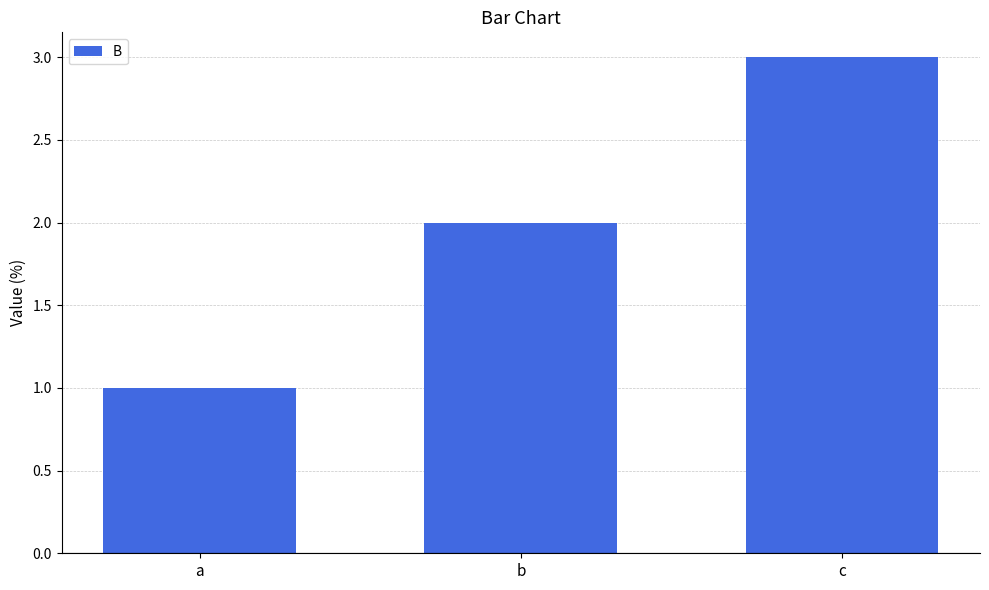

Is it true that the value at c is 3?

True